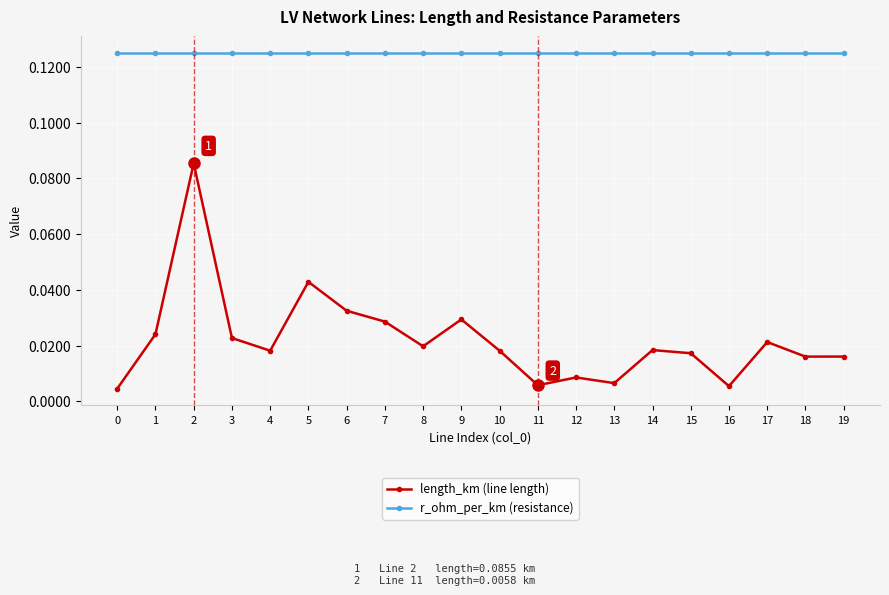

What is the sum of all length_km (line length) values?

0.4